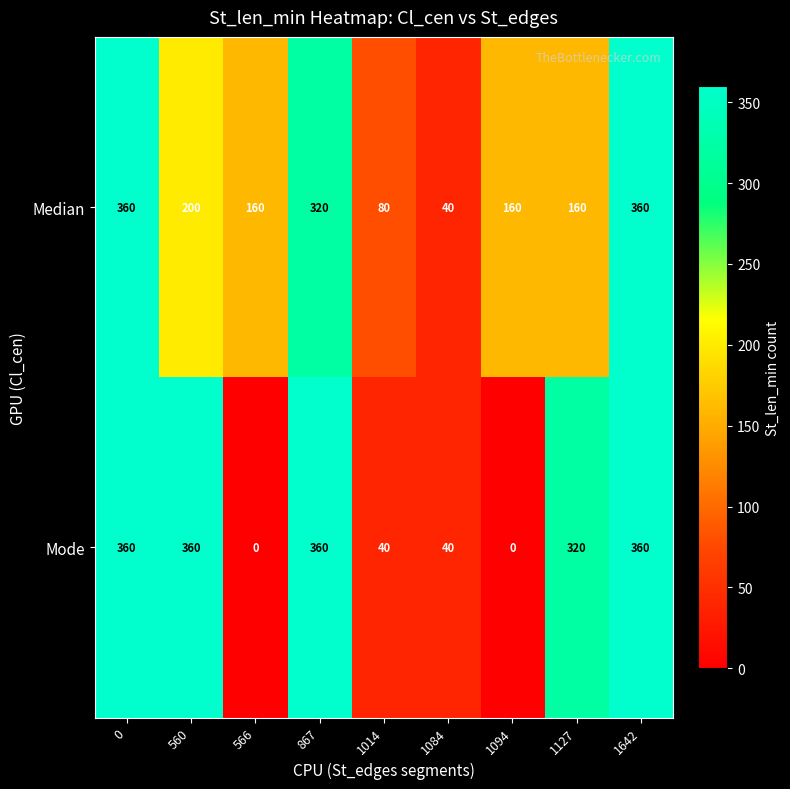

What is the greatest value displayed?

360